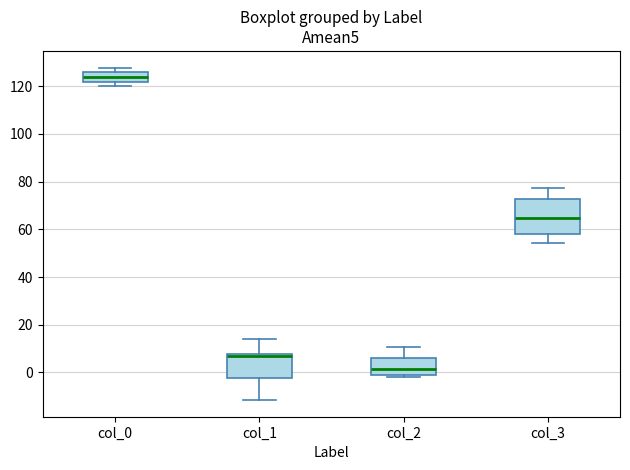

Which box is the tallest, from its lower edge to its upper edge?

col_3